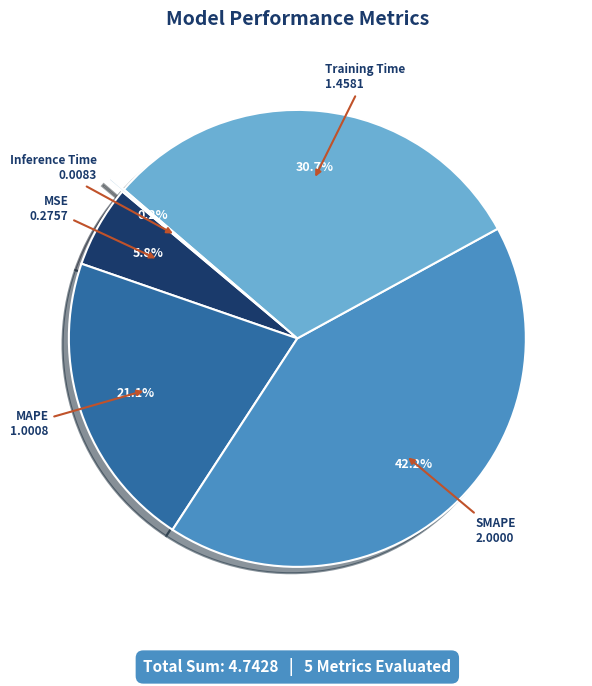

Does any single category account for the majority?

No